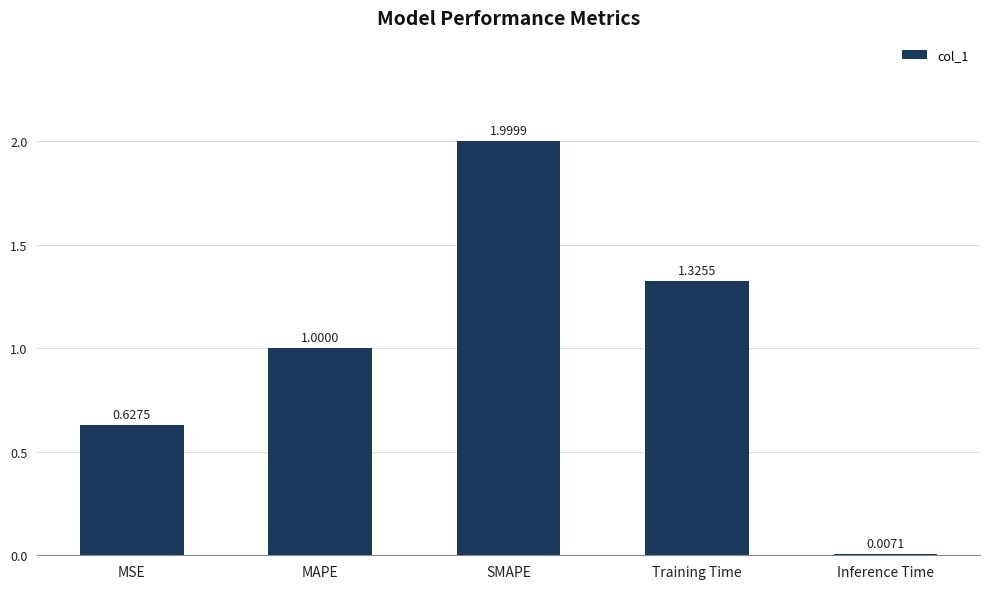

What is the sum of all values?

5.0